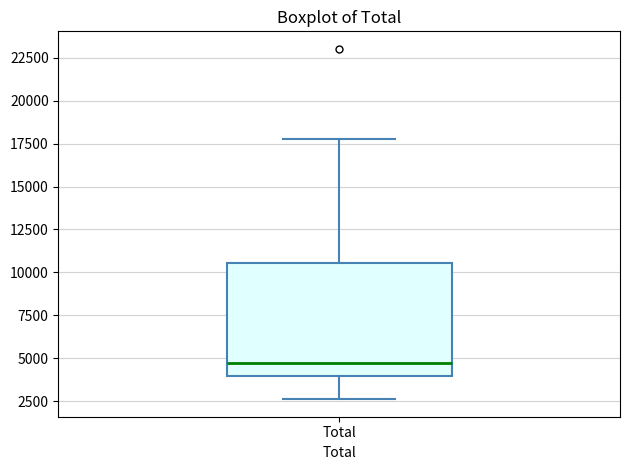

Where is the upper edge of the box for Total on the y-axis? The values are not printed on the chart, so give them approximately, as read against the axis.

10500